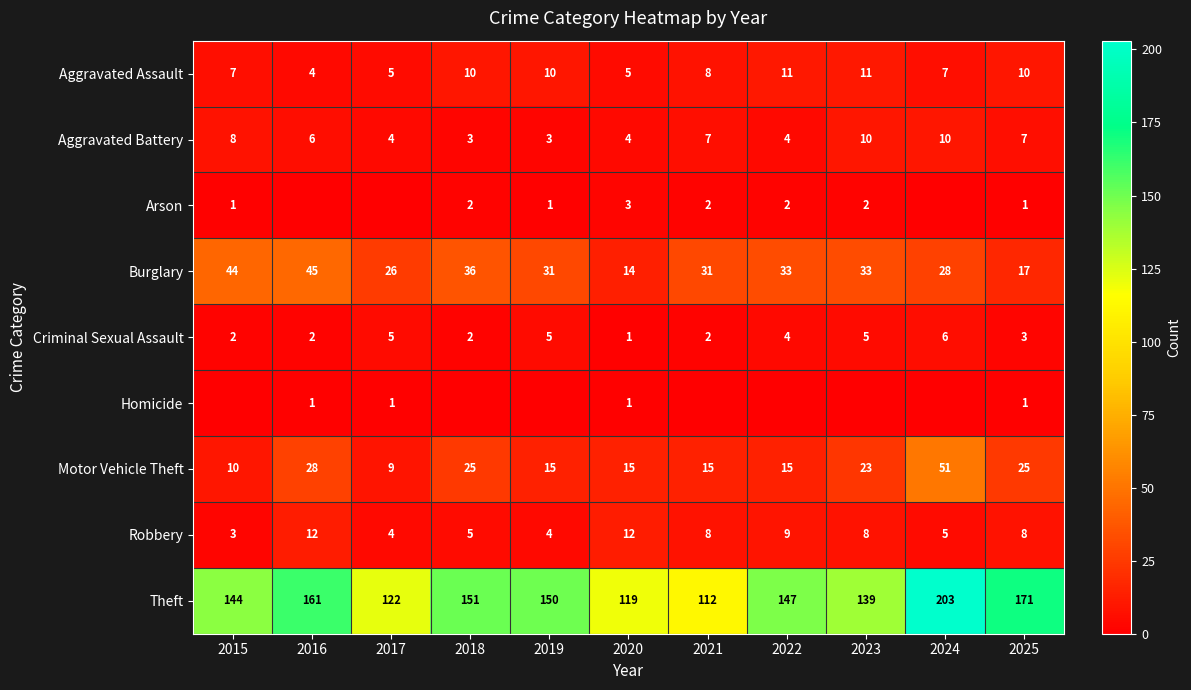

Which category has the lowest value in the Criminal Sexual Assault series?

2020